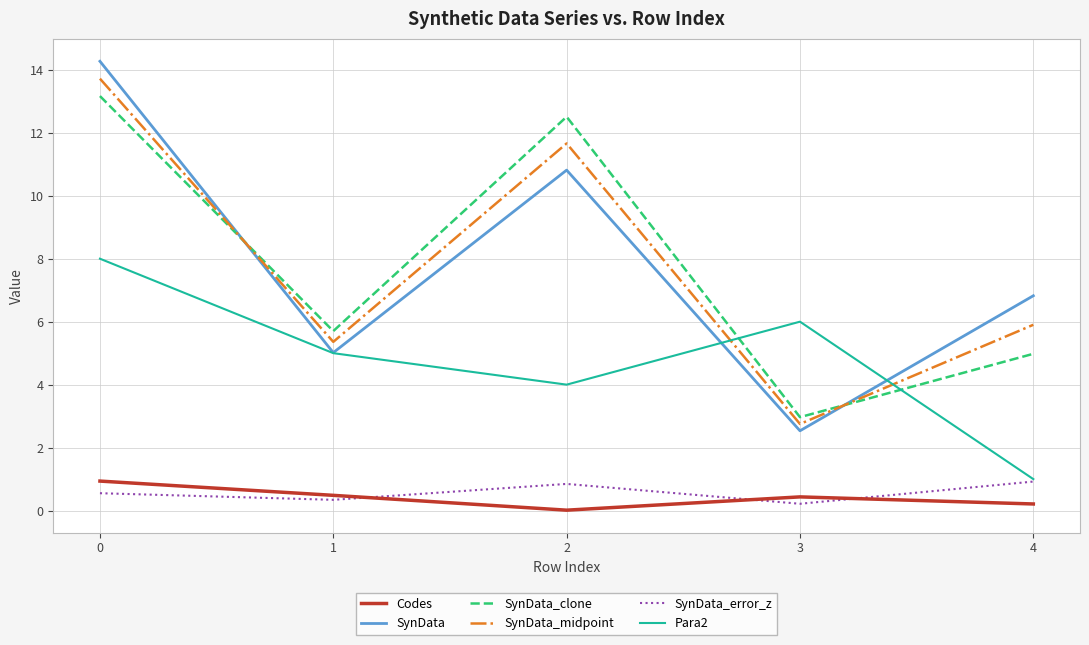

The value of SynData at 4 is 6.8. True or false?

True